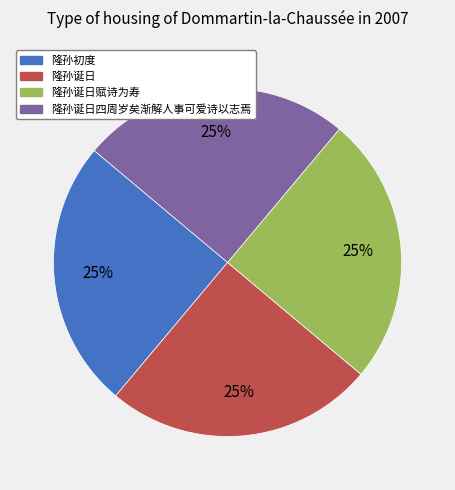

Is it true that 隆孙诞日 is 39% of the pie?

False